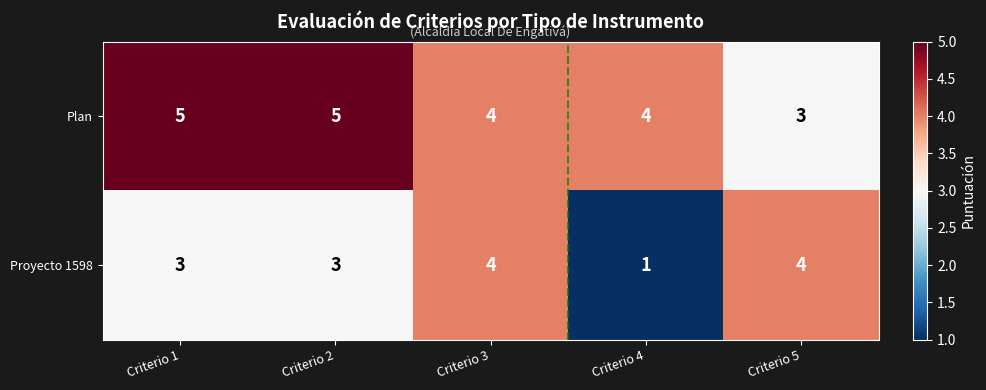

Rank the series at Criterio 4 from highest to lowest value.

Plan, Proyecto 1598